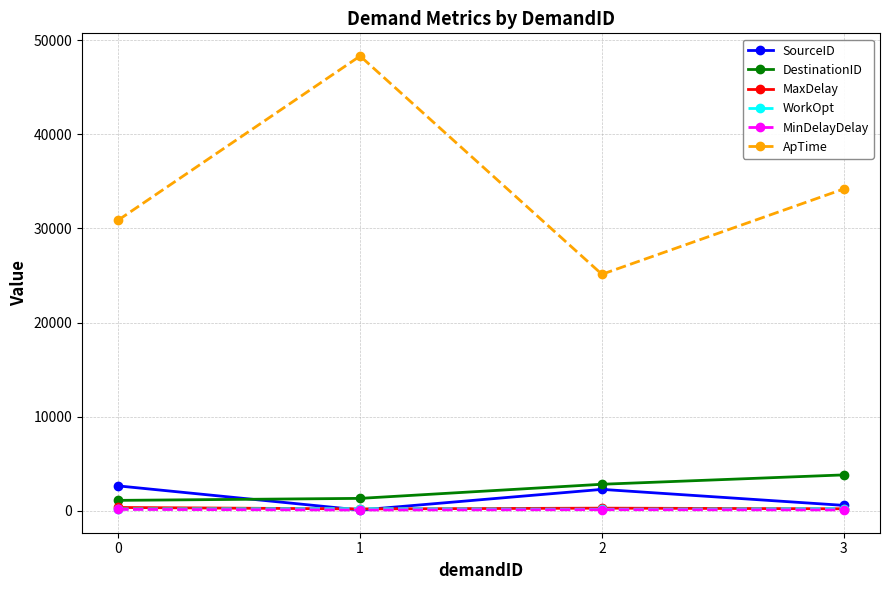

Which series has the largest total across all categories?

ApTime